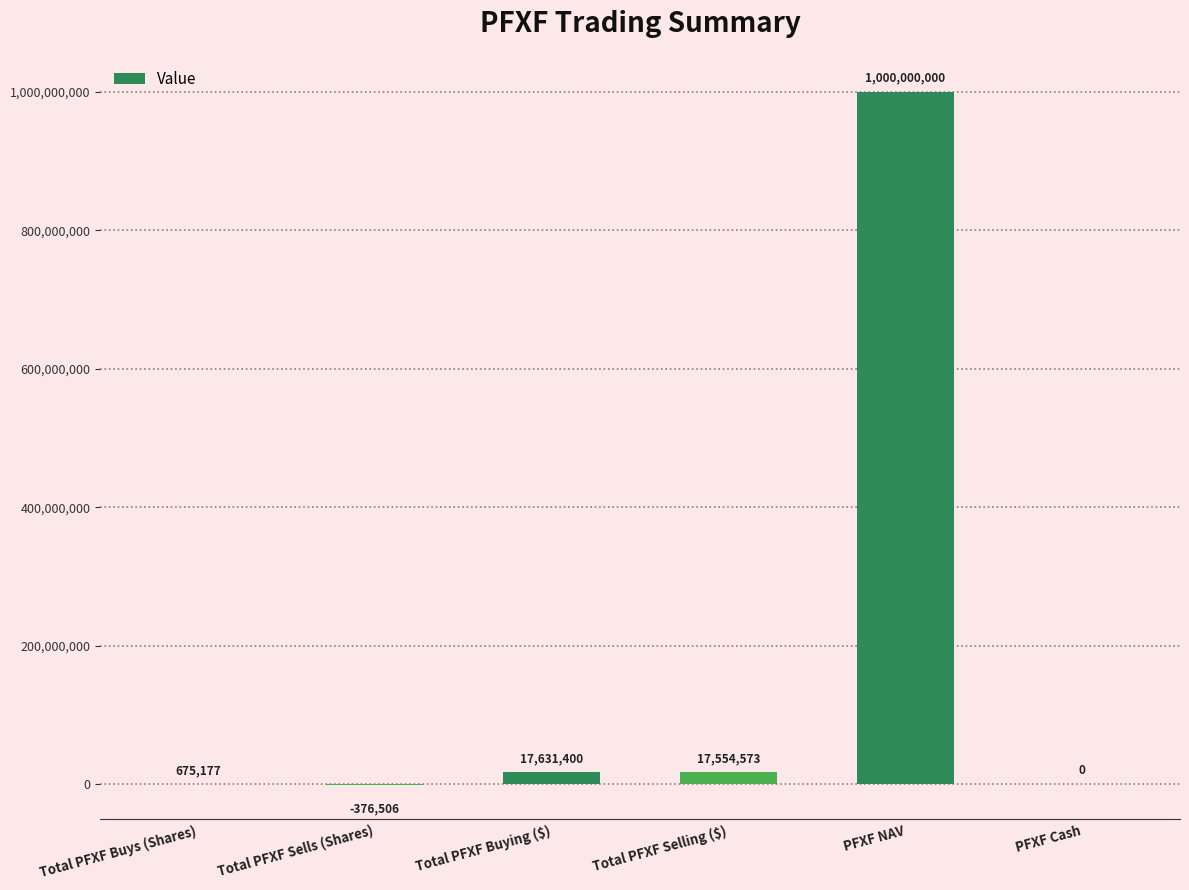

The value at PFXF Cash is 0.0. True or false?

True